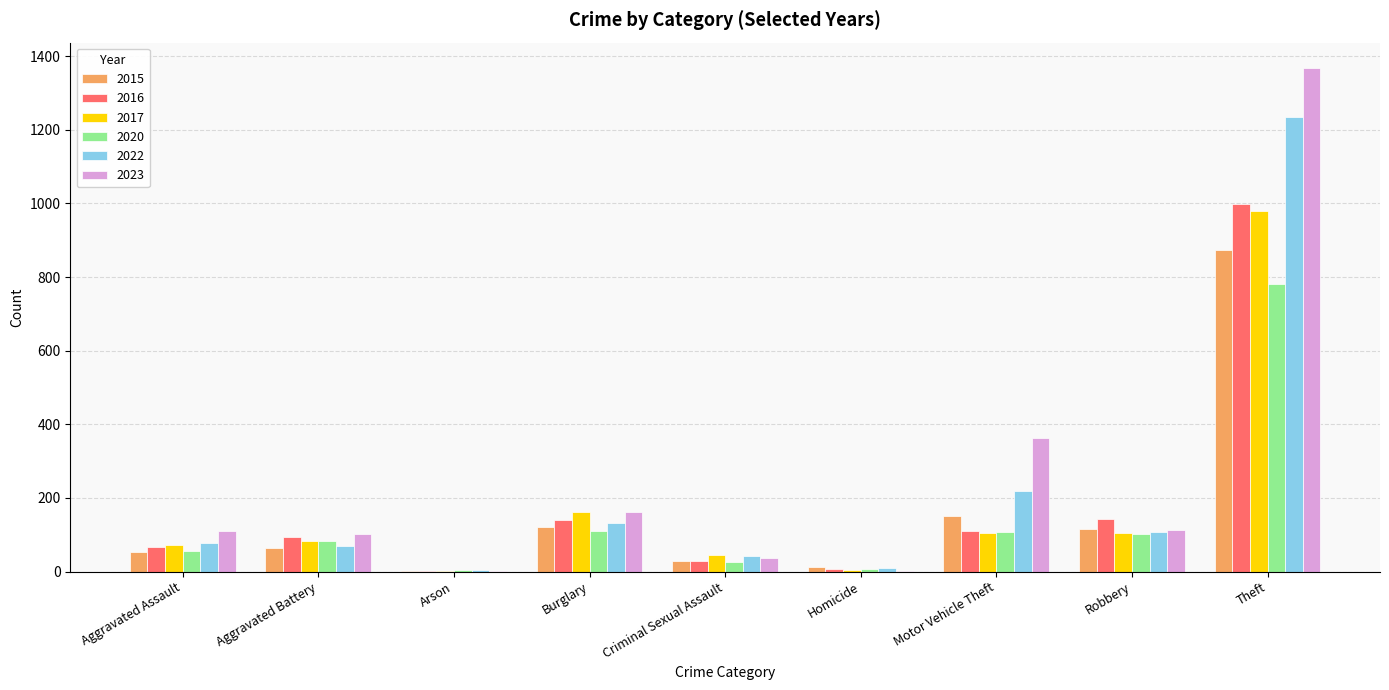

The value of 2023 at Robbery is 114. True or false?

True